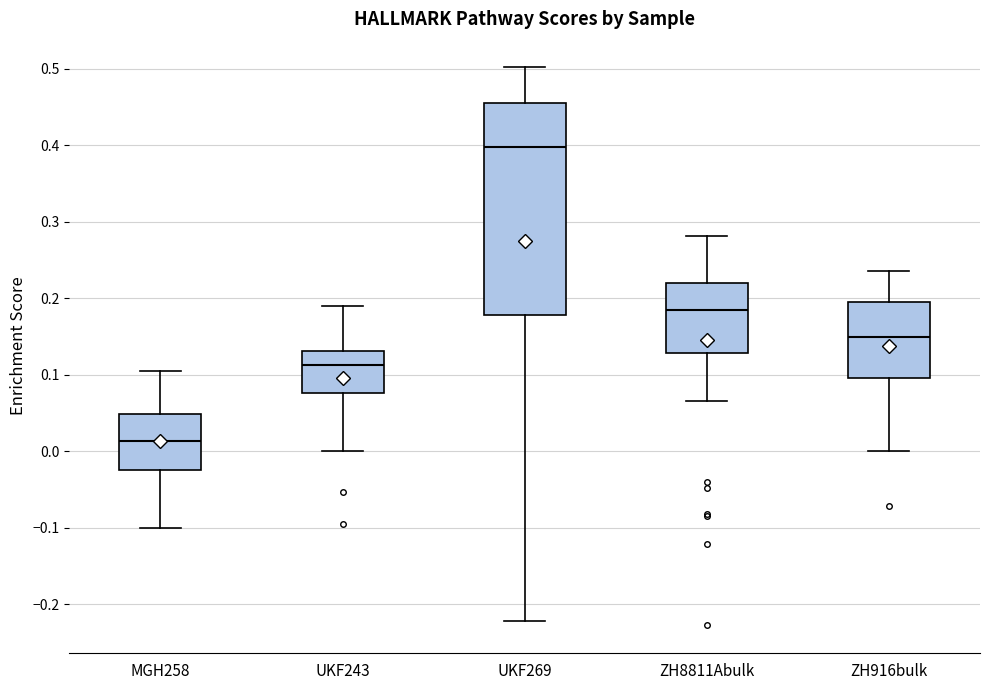

Which box has the lowest median line?

MGH258